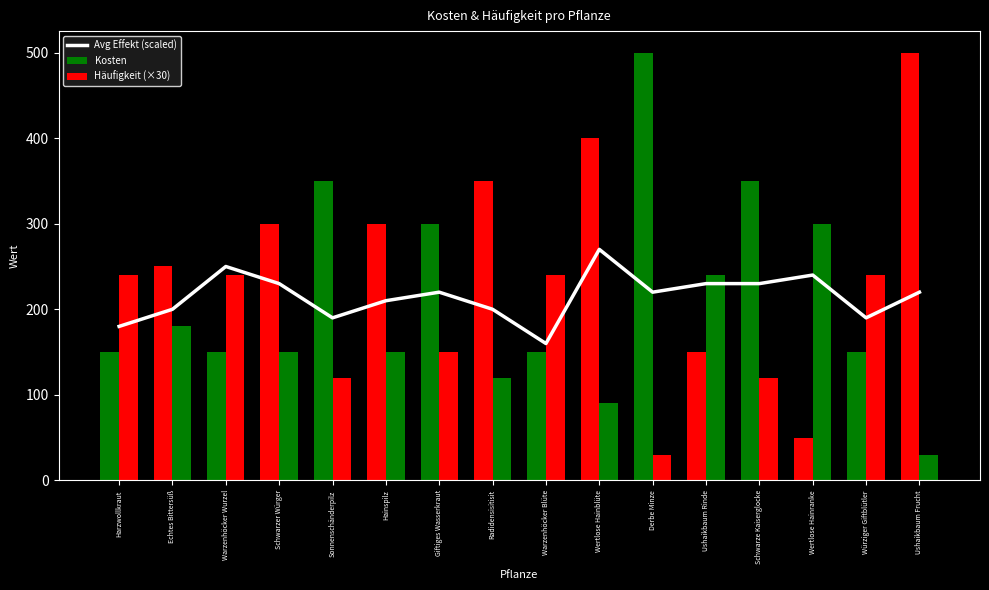

What is the label of the 16th bar from the left?

Ushaikbaum Frucht